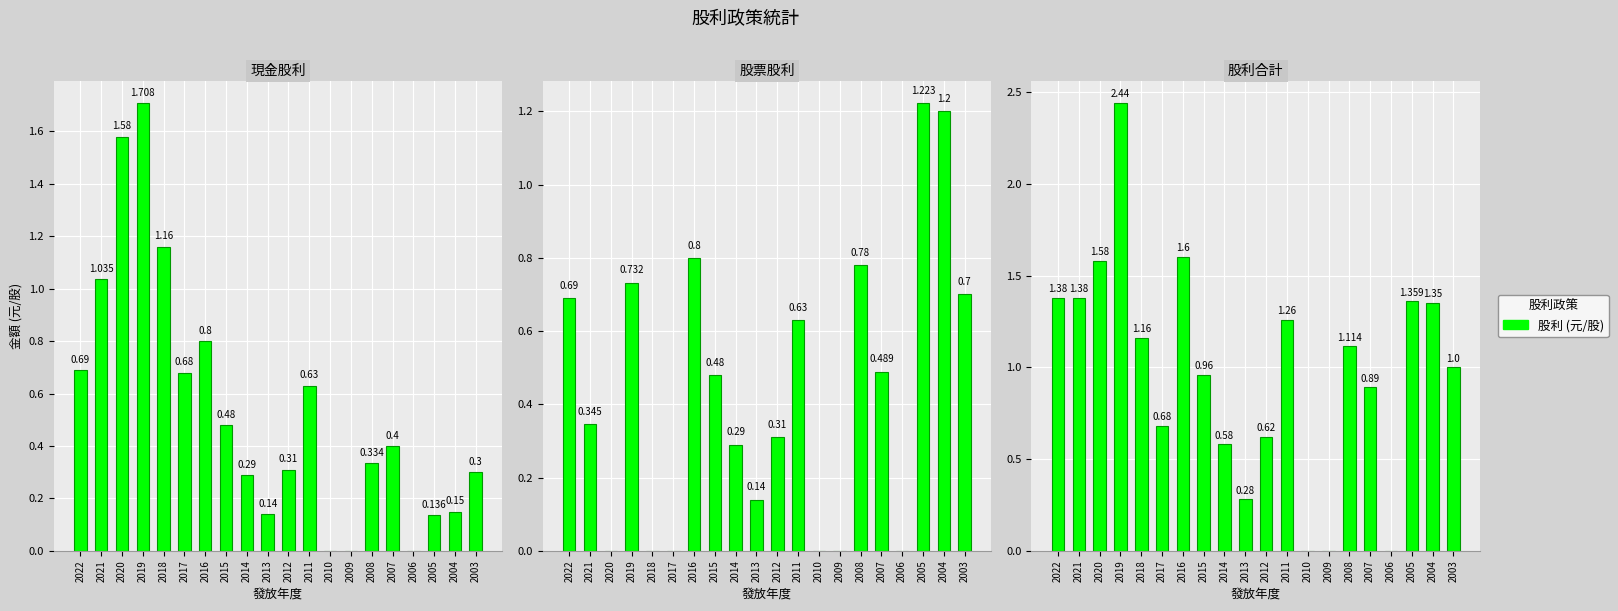

At which category does the chart reach its minimum across all series?

2010